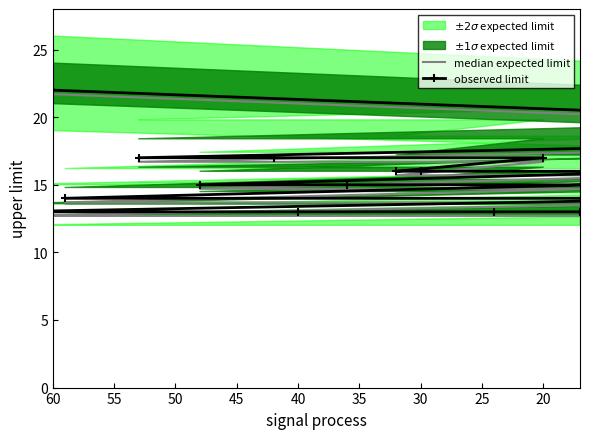

What is the difference between the second highest and second lowest values in the median expected limit series?

7.0